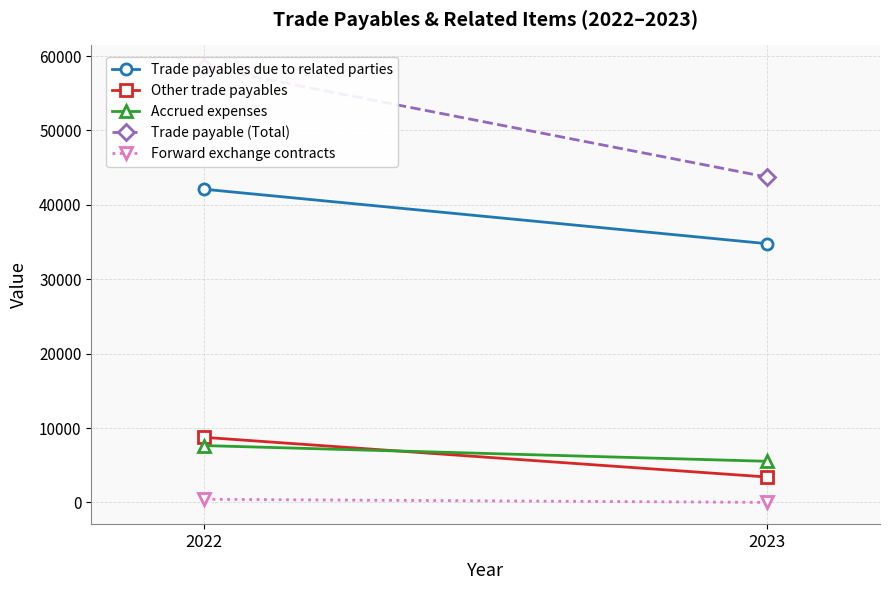

Is it true that Trade payables due to related parties equals 34776 at 2023?

True